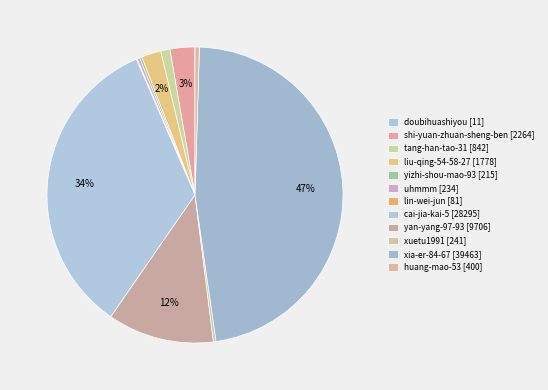

Do cai-jia-kai-5 and xuetu1991 together represent more than half of the pie?

No